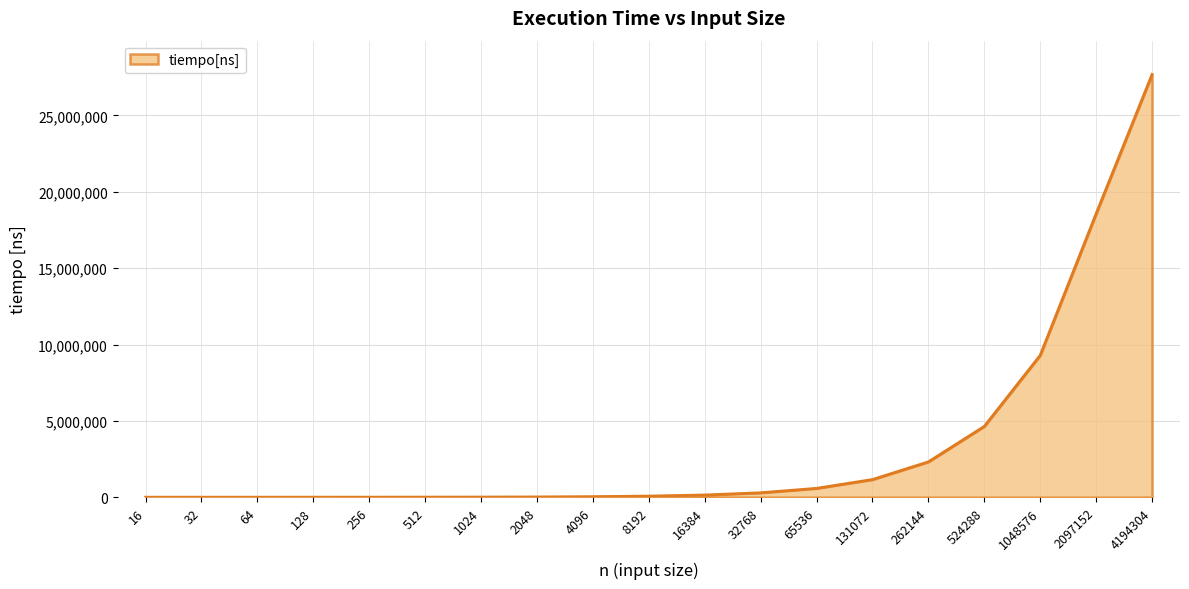

How many lines are shown in the chart?

1